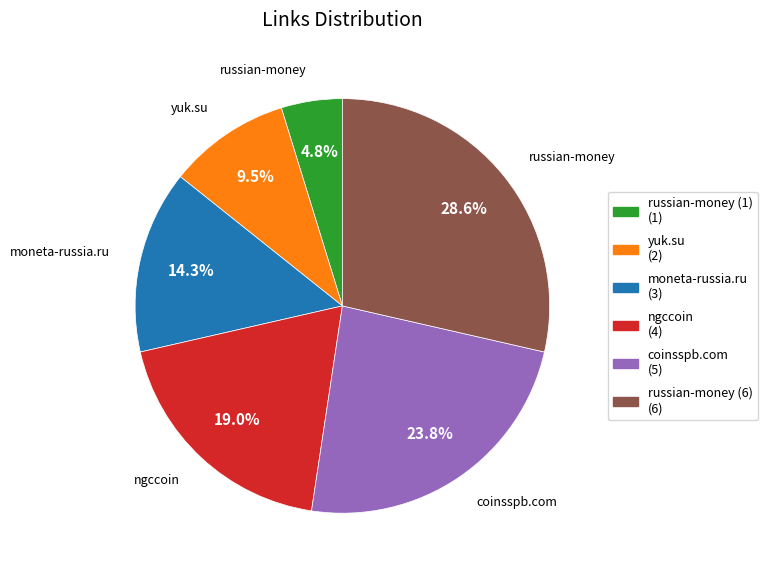

To the nearest percent, what is the difference between the largest and smallest slice percentages?

24%